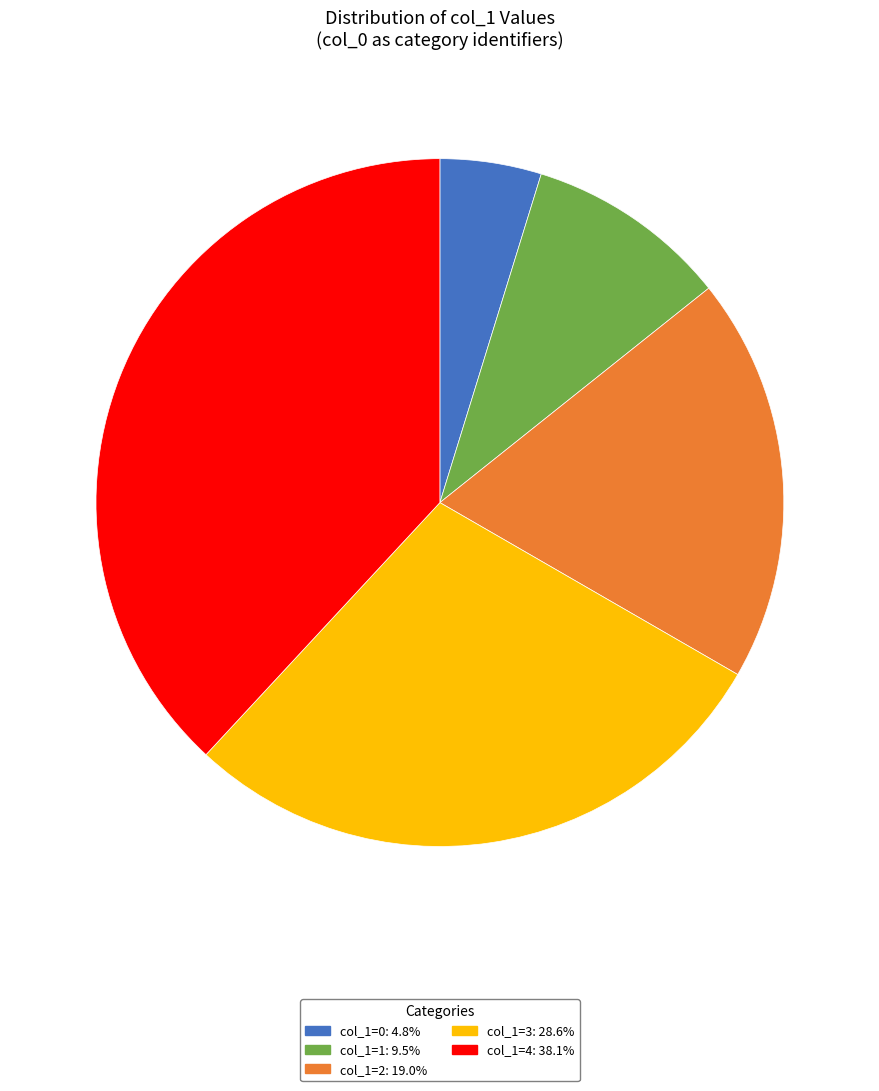

Is there any slice that represents more than half of the pie?

No